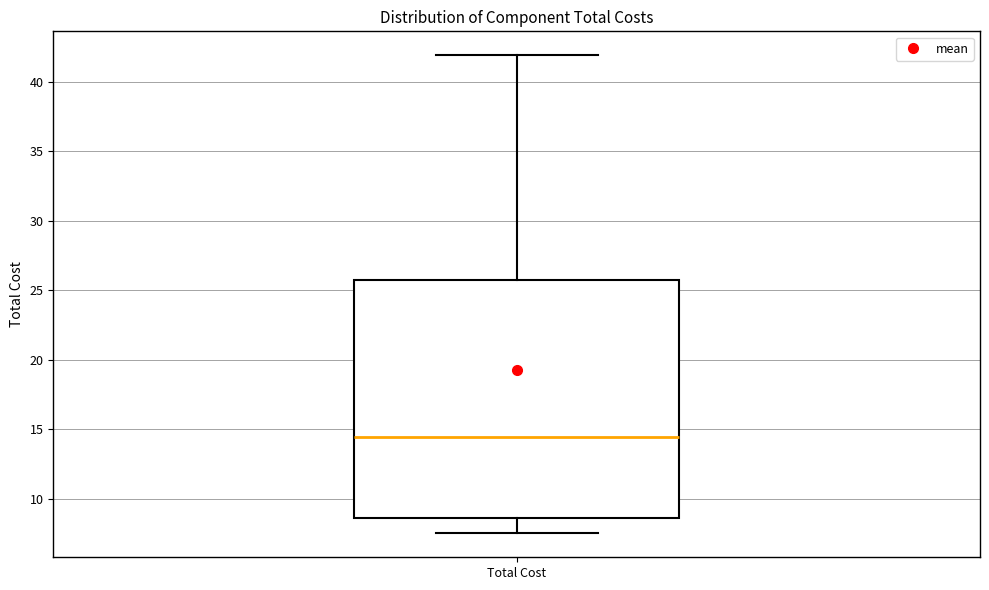

Read this box plot against the y-axis: the position of the median line, the range covered by the box, and the ends of both whiskers. The values are not printed on the chart, so give them approximately, as read against the axis.

median 14.5, box 8.5 to 25.5, whiskers 7.5 to 42.0